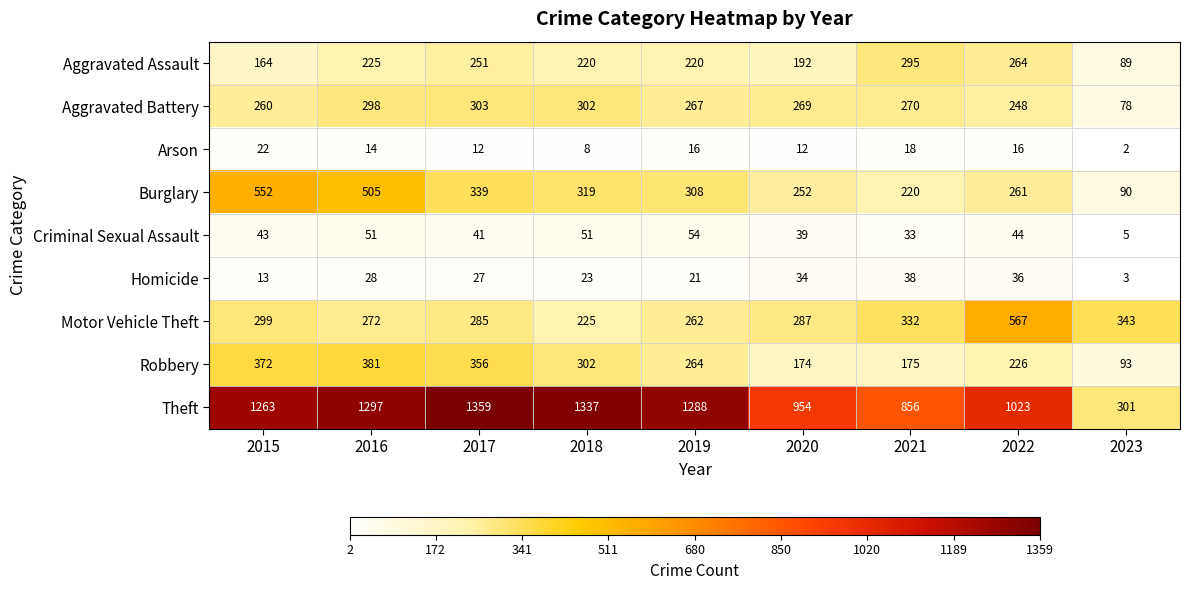

Between 2017 and 2019, which series saw the biggest shift?

Robbery